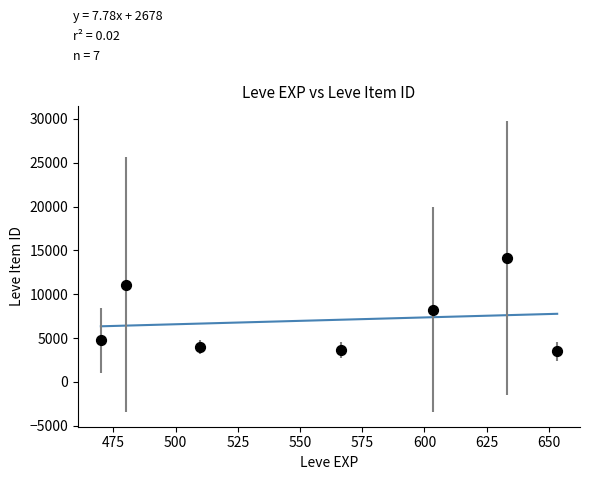

What is the average X value?

559.5